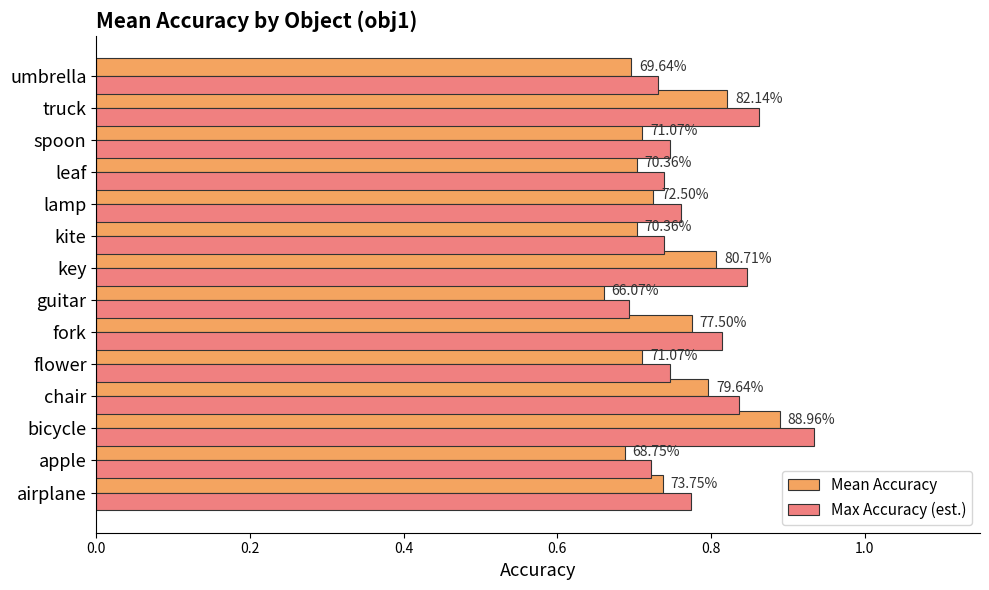

What are all the series names shown in the legend?

Mean Accuracy, Max Accuracy (est.)